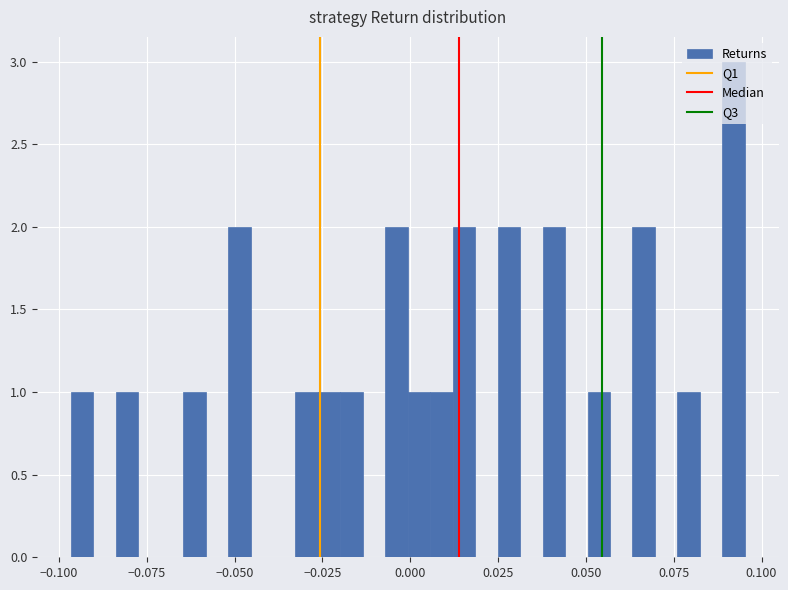

Read against the x-axis, roughly where is the centre of the tallest bar?

0.090